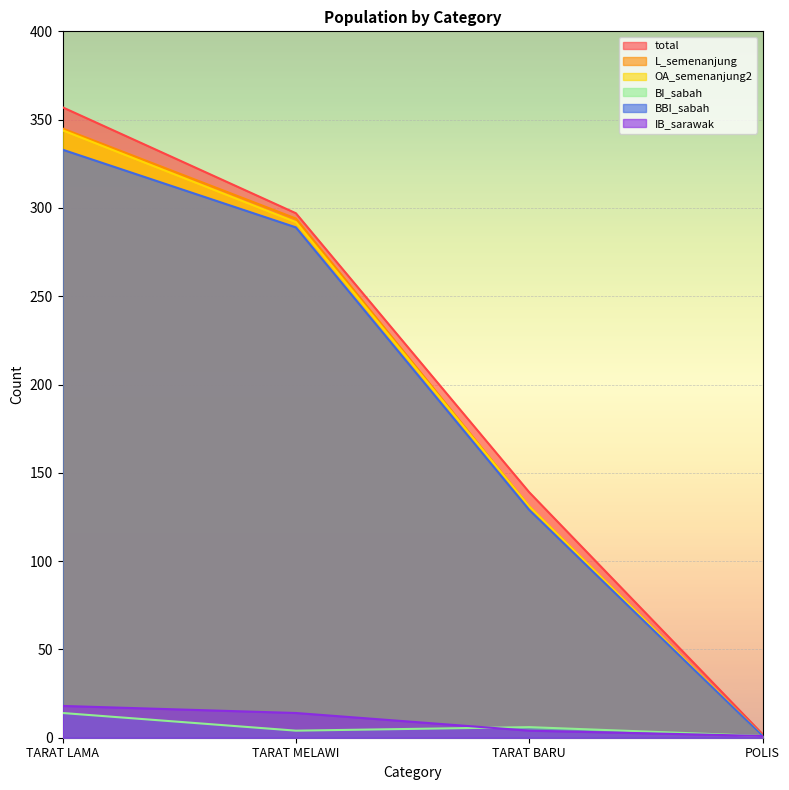

Is it true that OA_semenanjung2 equals 131 at TARAT BARU?

True